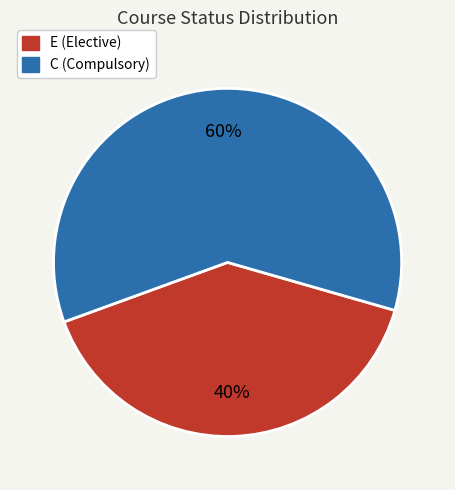

What is the smallest slice in the pie chart?

E (Elective)